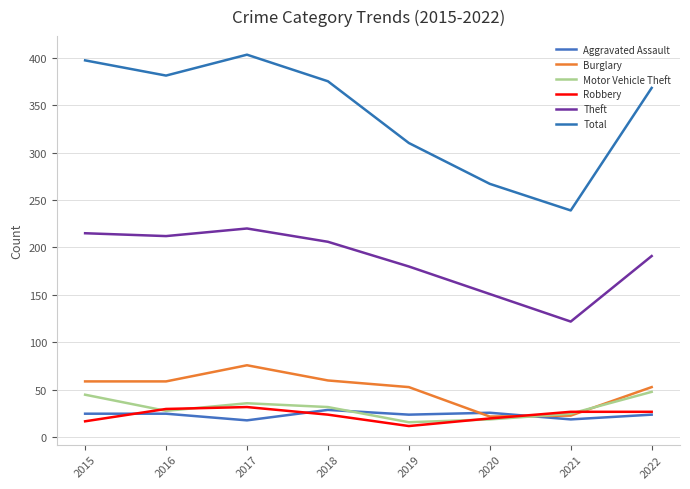

How many distinct data groups are displayed?

6